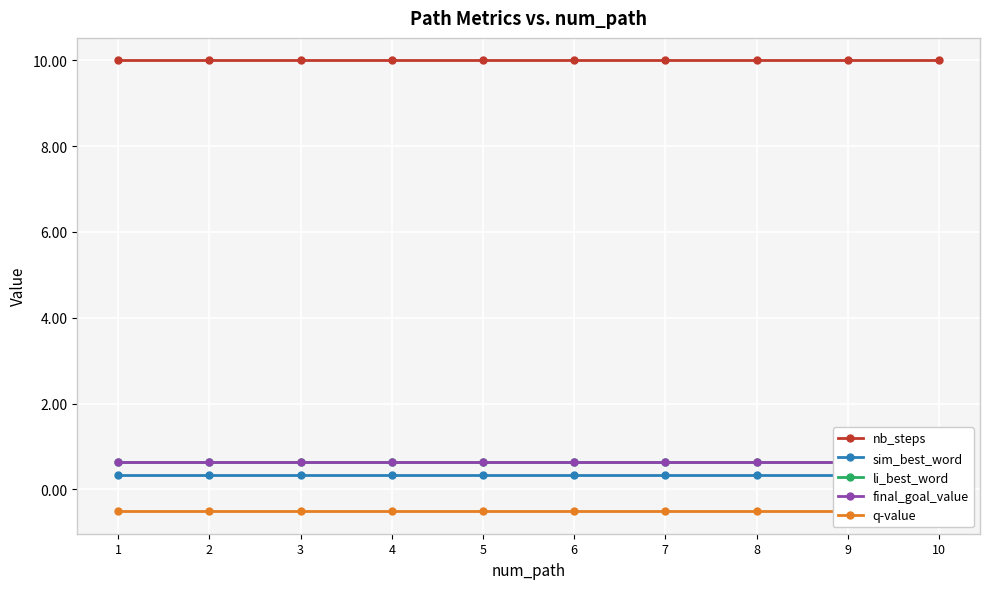

The sim_best_word series shows 0.1 at 8. True or false?

False